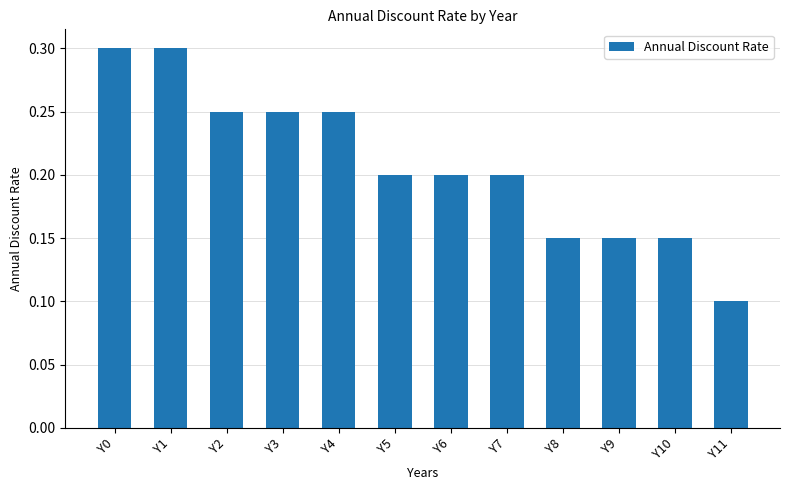

At which category does the chart reach its minimum across all series?

Y11